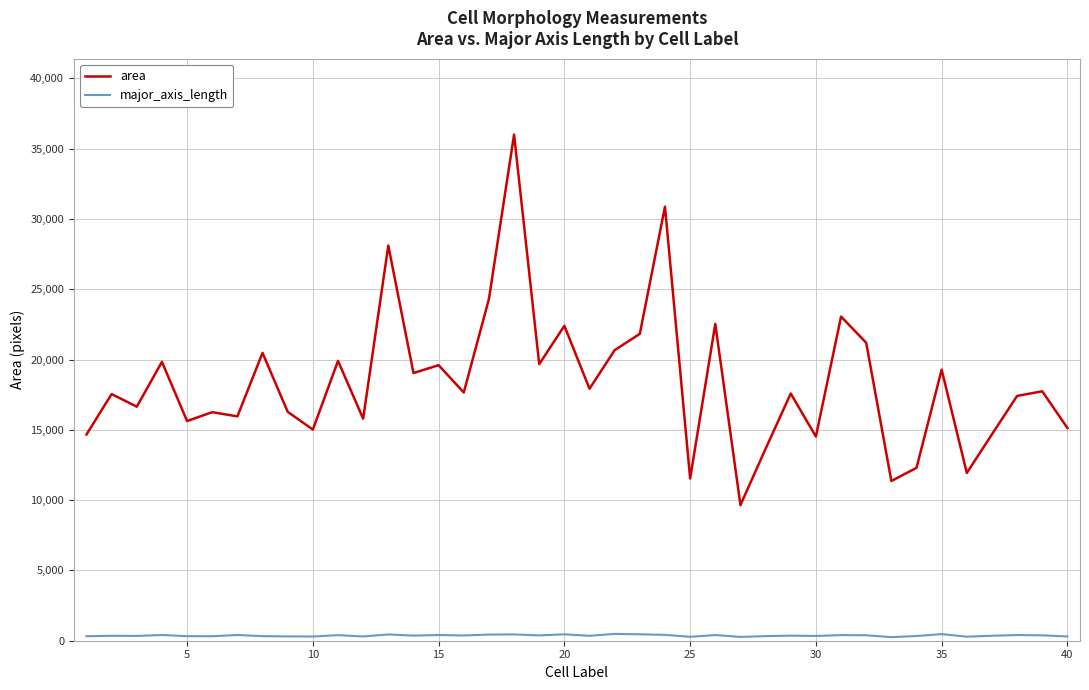

Which series has the largest total across all categories?

area